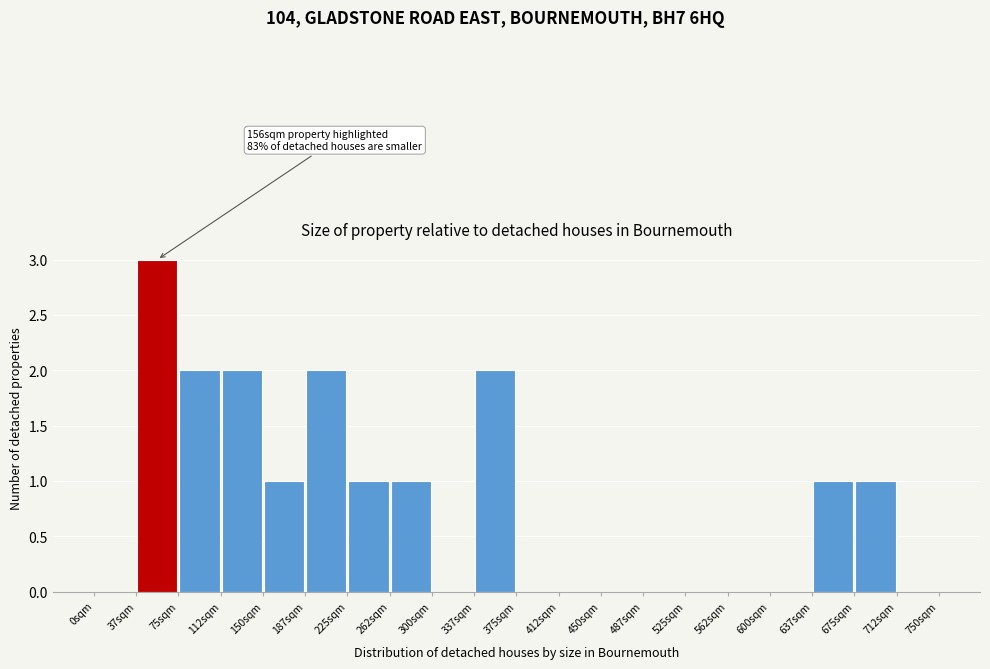

Over which range of the x-axis is the bar tallest?

37.5 to 75.0